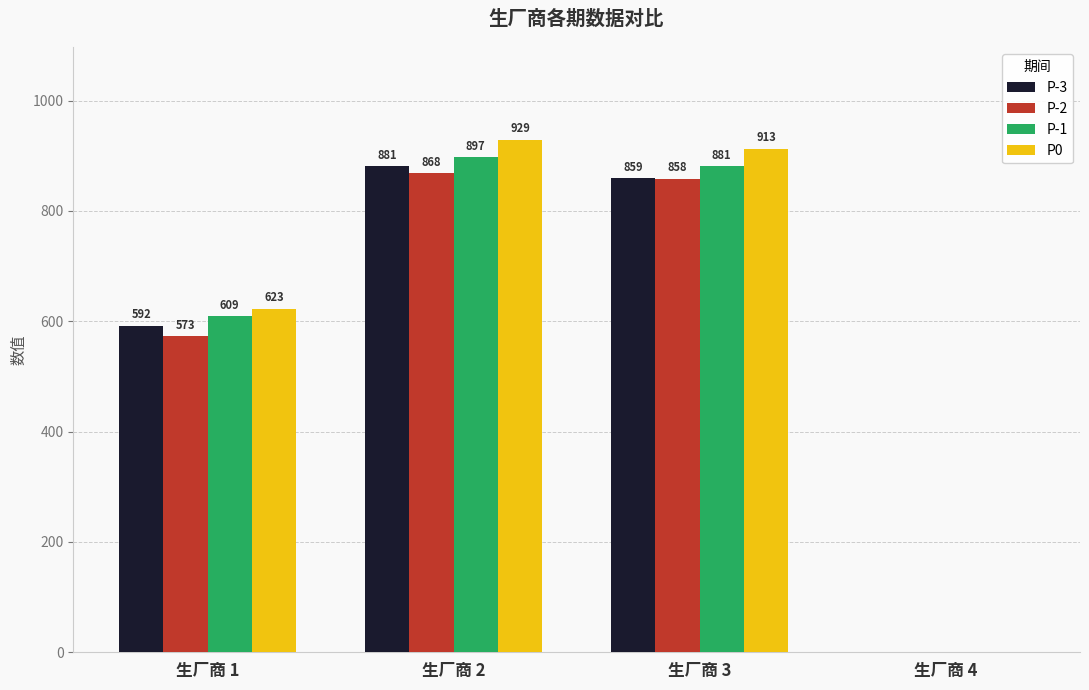

Which series has the largest total across all categories?

P0